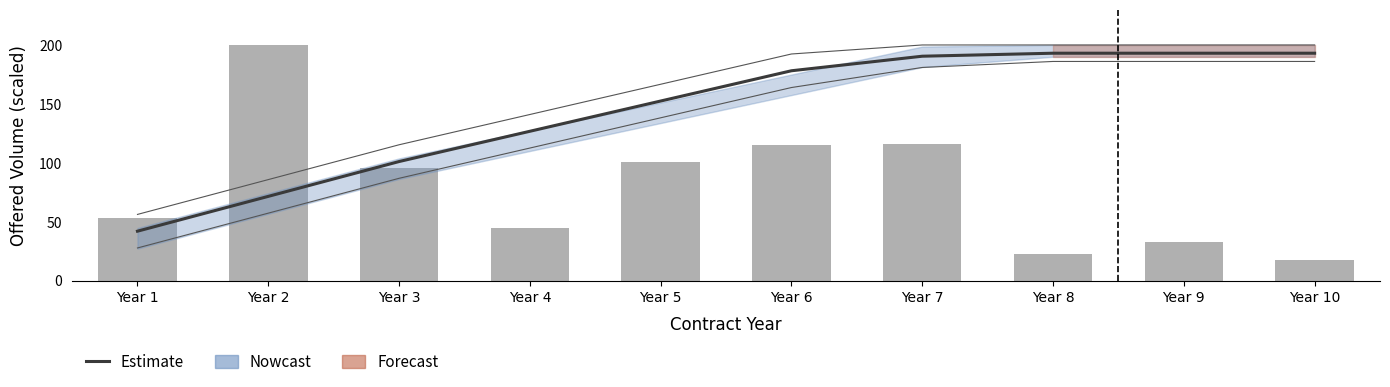

What is the value of the Estimate bar at the 4th from the left?

126.7